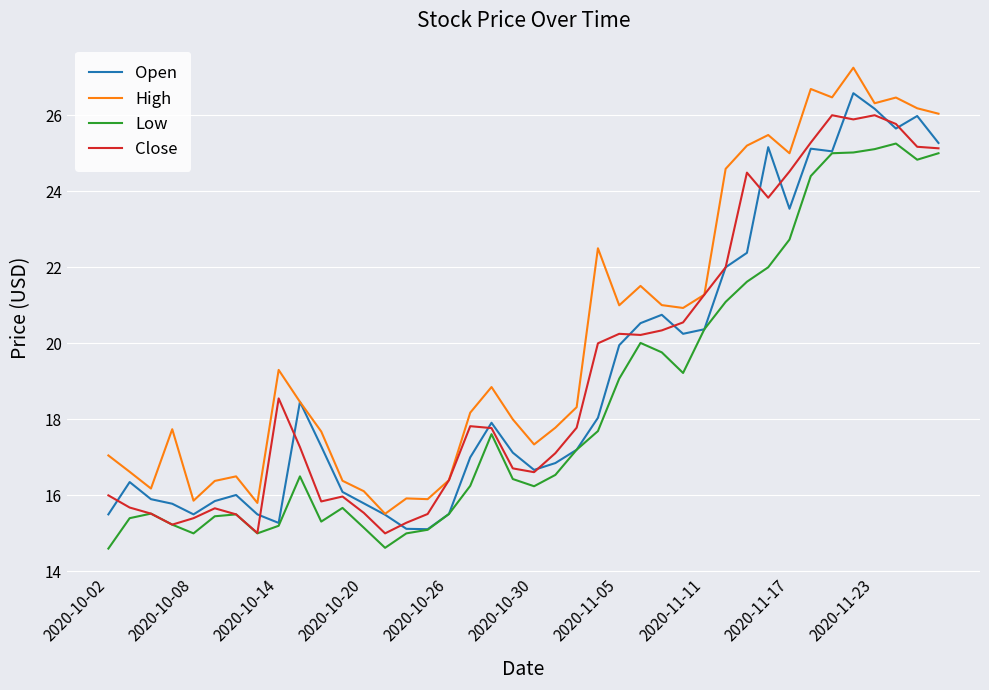

How many distinct data groups are displayed?

4